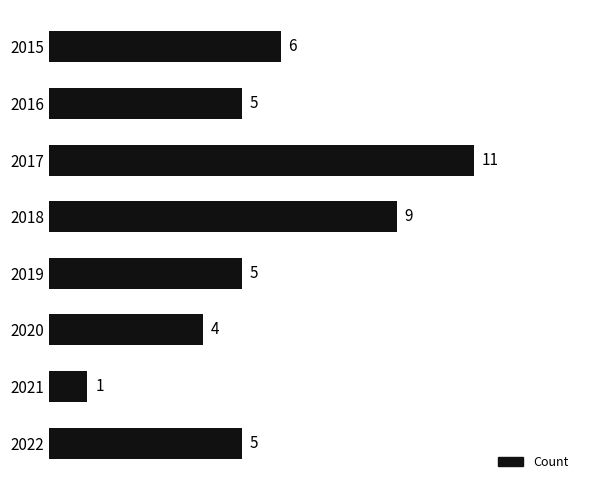

The chart shows a value of 7 at 2016. True or false?

False